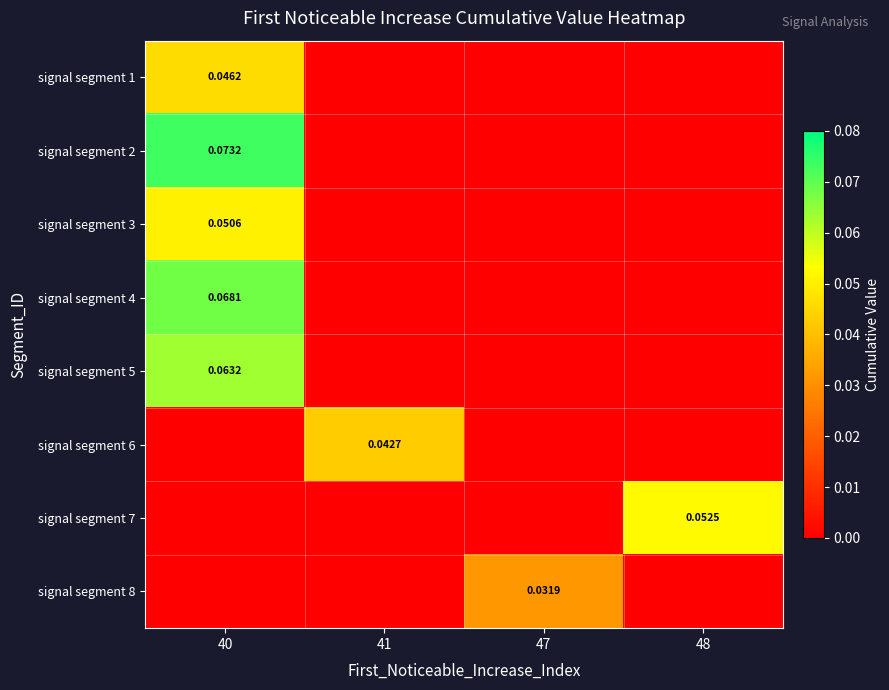

Rank the categories by signal segment 8 value from lowest to highest.

40, 41, 48, 47